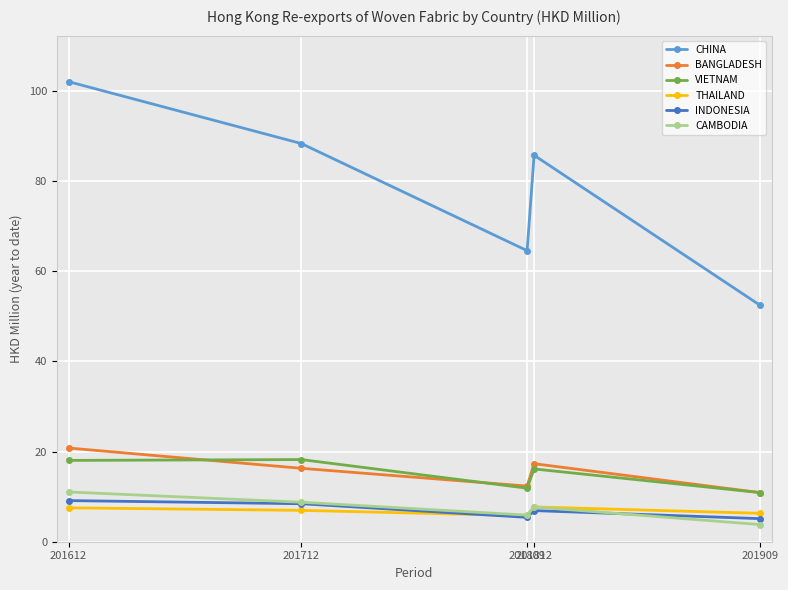

Does the chart have visible grid lines?

Yes